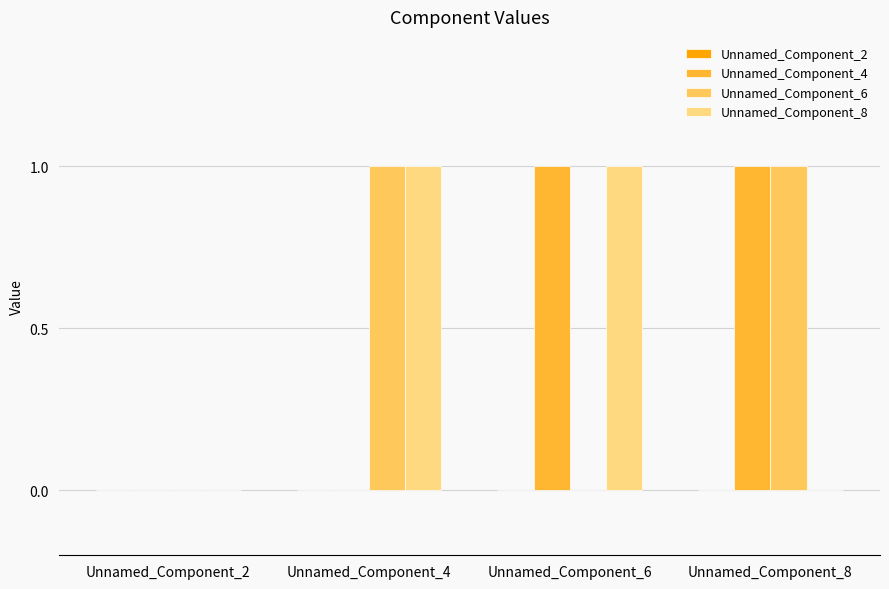

Is the value of Unnamed_Component_6 at Unnamed_Component_4 greater than the value of Unnamed_Component_8 at Unnamed_Component_8?

Yes